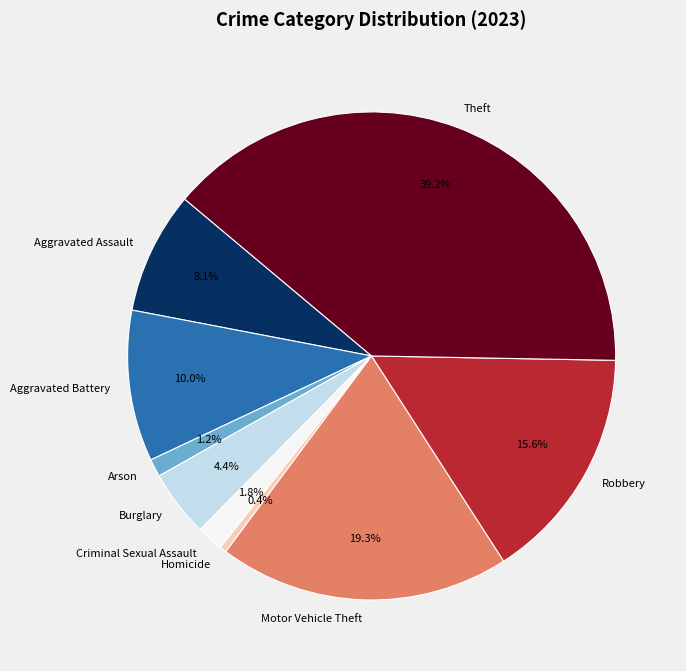

Which category has the smallest portion of the pie?

Homicide